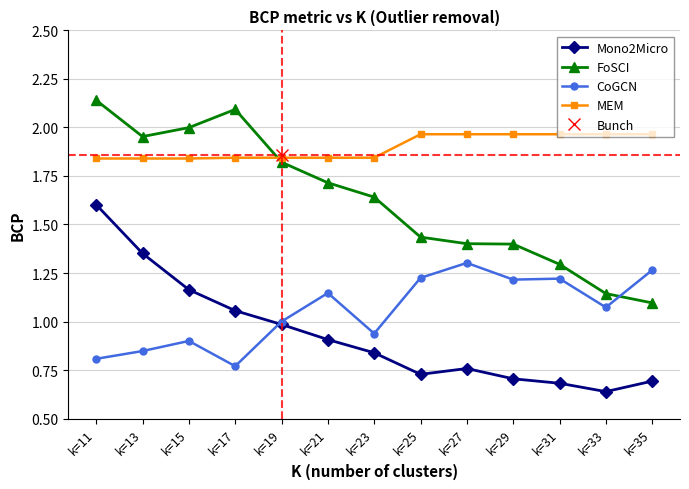

What is the total value across all series at k=13?

6.0